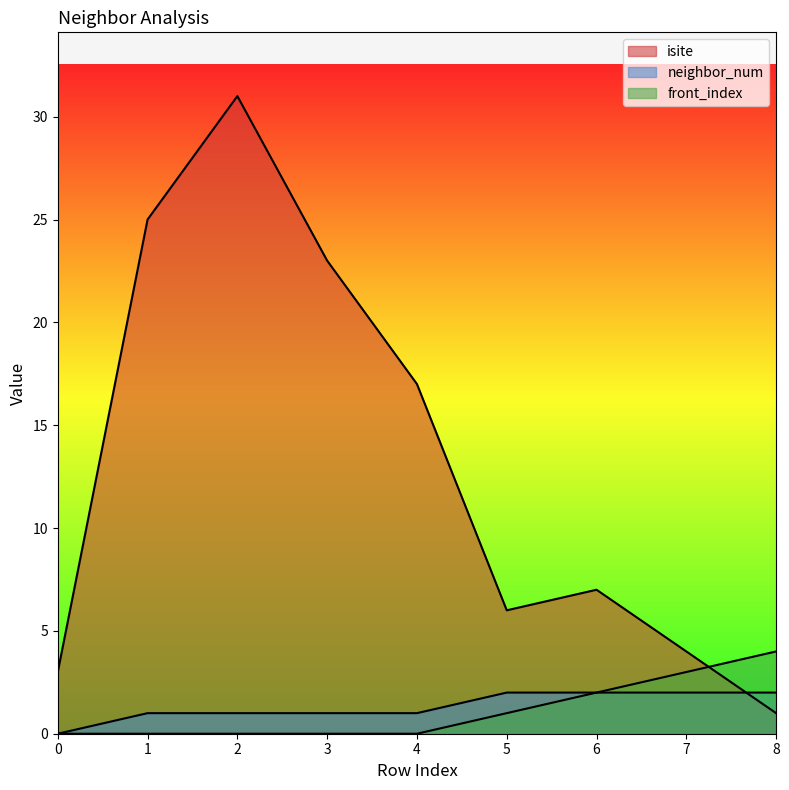

Count the front_index values in the range 0 to 2.

7